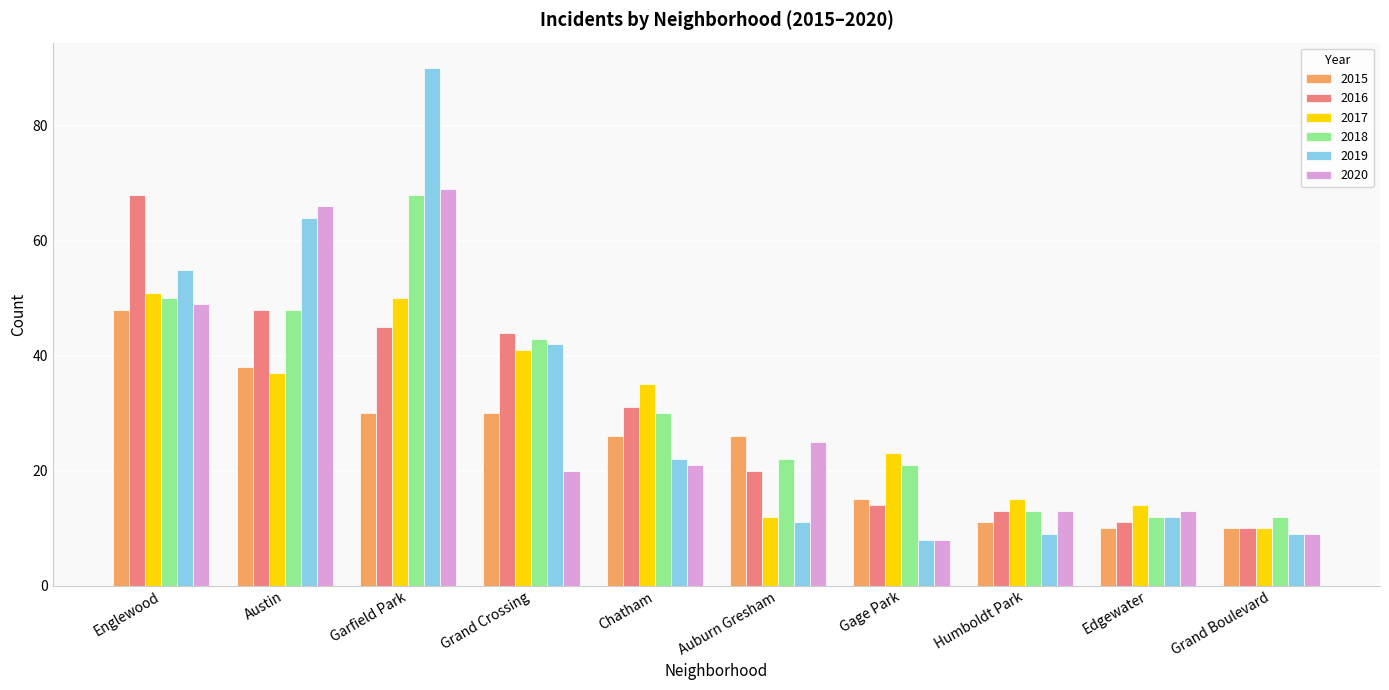

What is the average value of the 2017 series?

29